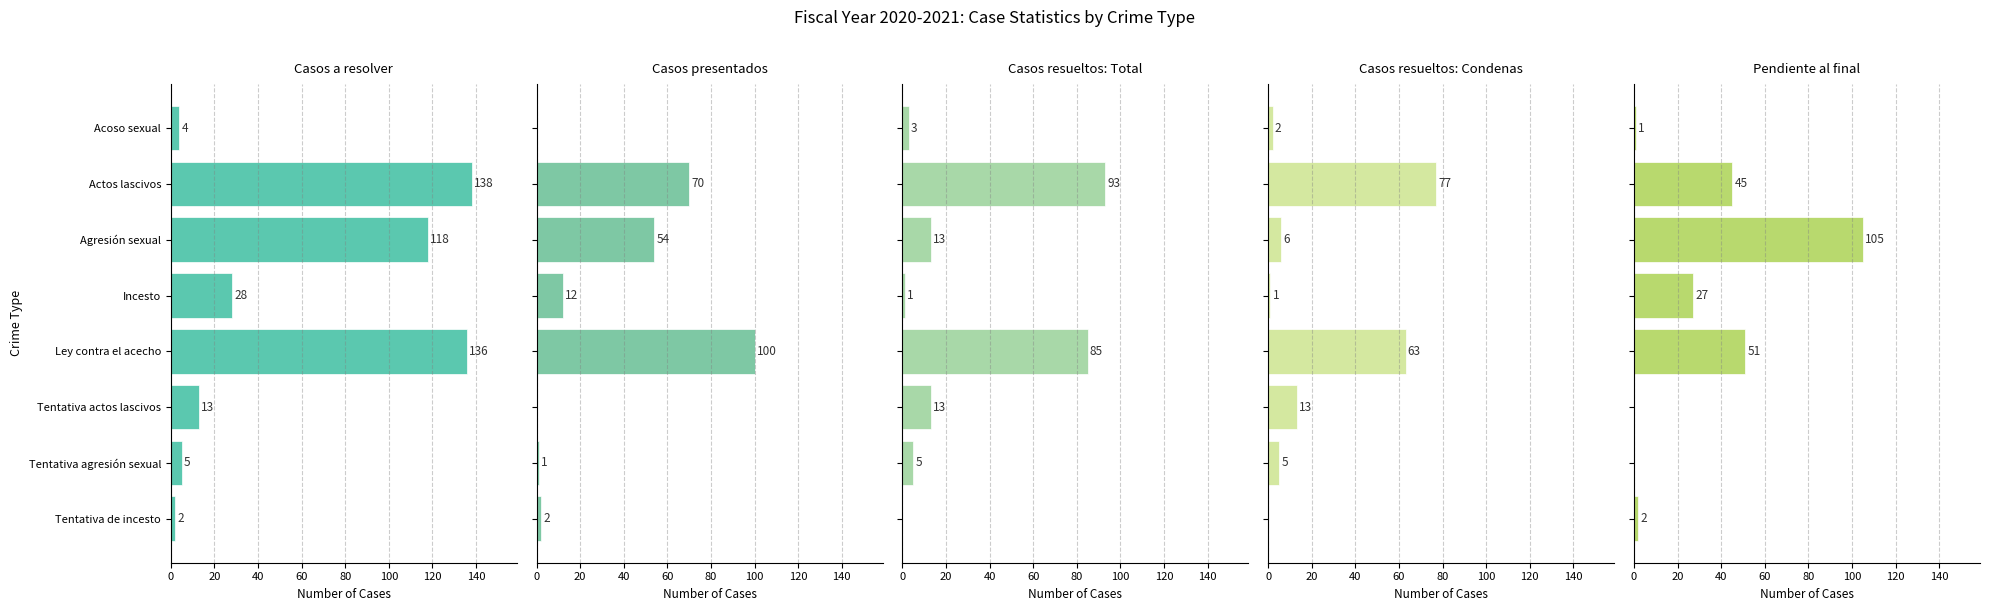

What are all the series names shown in the legend?

Casos a resolver, Casos presentados, Casos resueltos: Total, Casos resueltos: Condenas, Pendiente al final